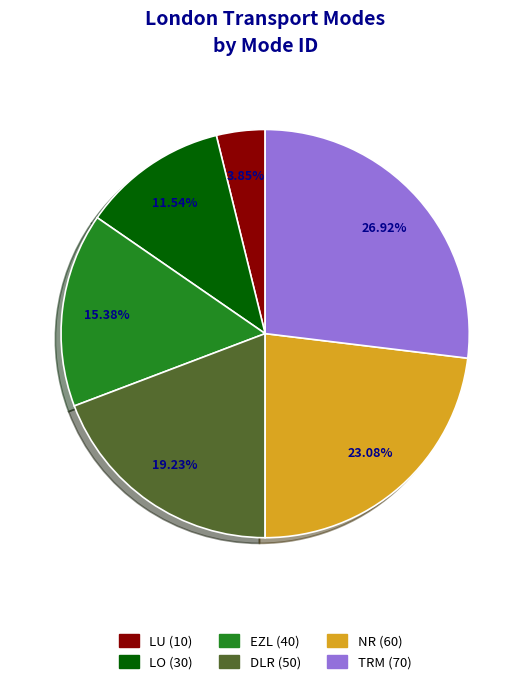

What percentage is the EZL slice, to the nearest percent?

15%